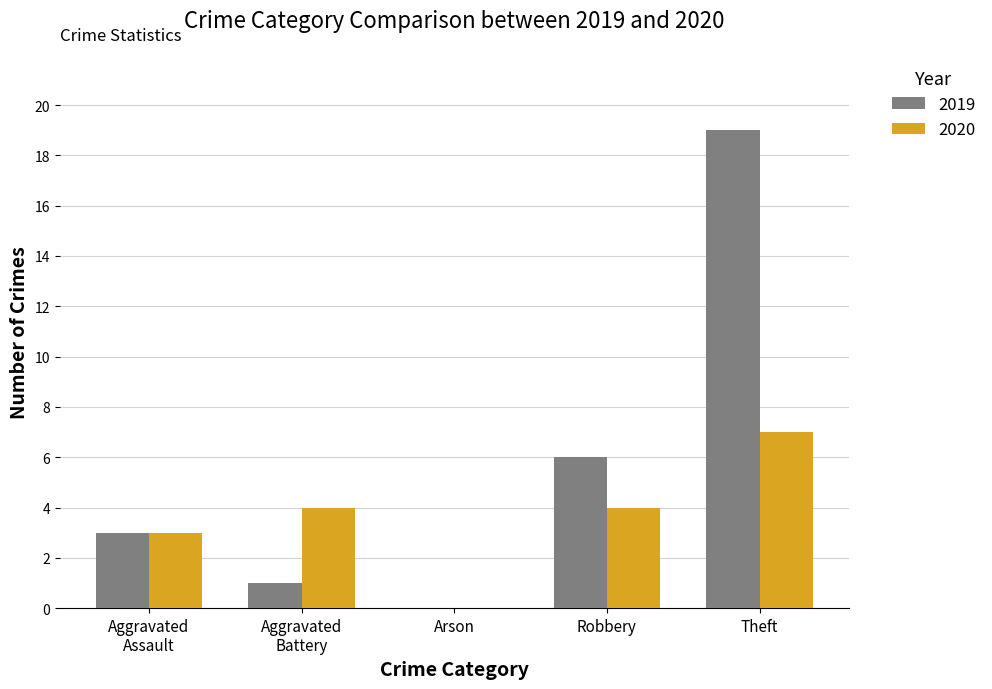

At which label is 2019 closest to 9?

Robbery